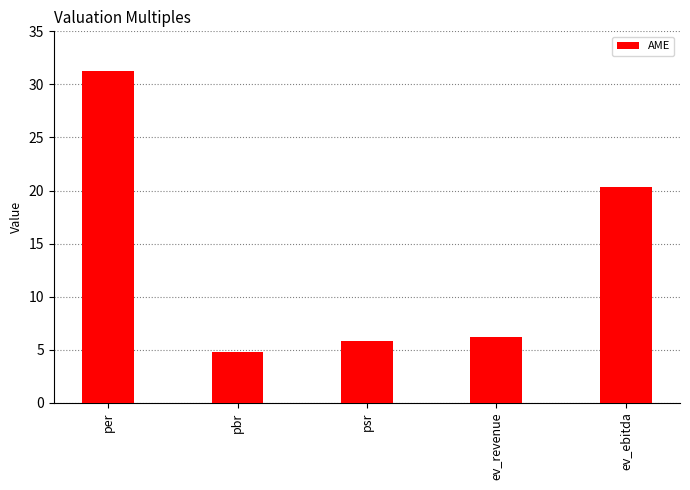

Reading left to right, extract all data points from this chart.

31.2	4.8	5.9	6.2	20.3